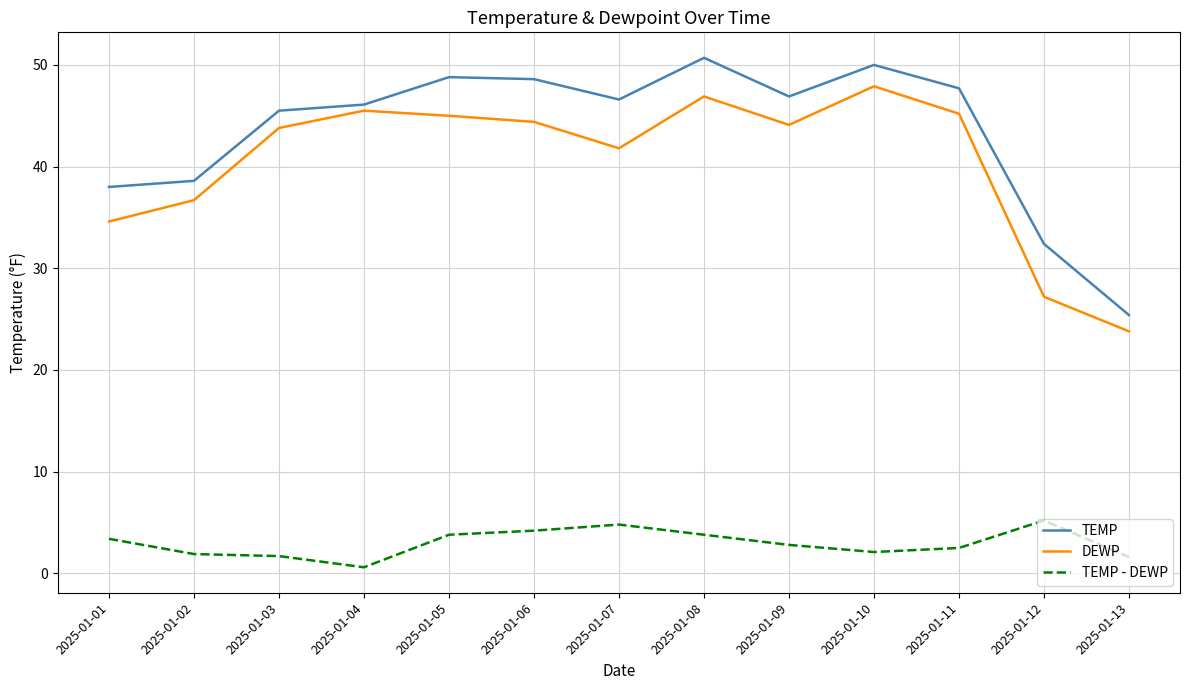

True or false: TEMP - DEWP has more than 0 points higher than both neighbors.

True